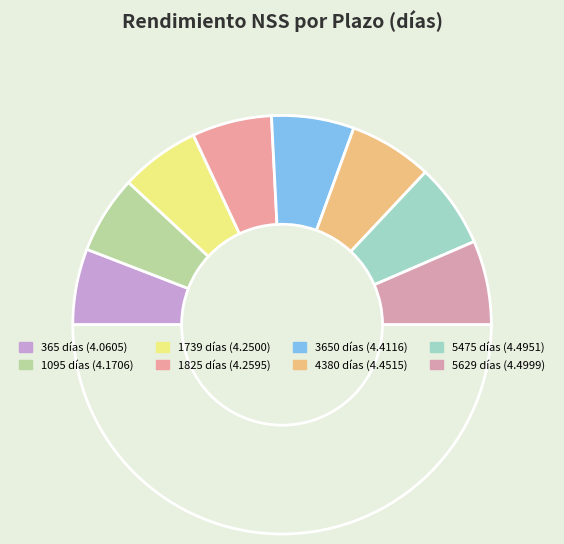

How many slices are in this pie chart?

9